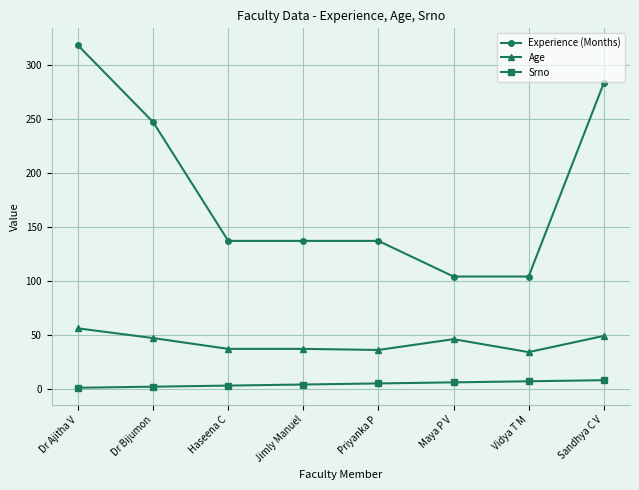

At how many categories does at least one series exceed 191?

3